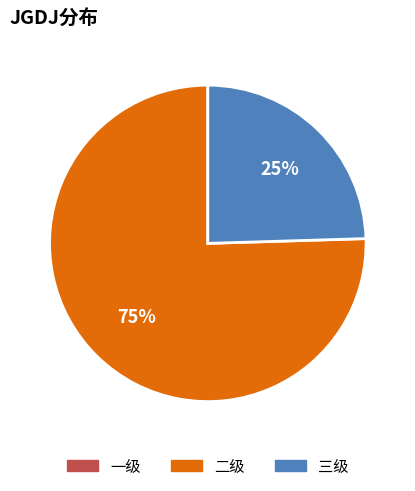

To the nearest percent, what is the average slice percentage?

50%